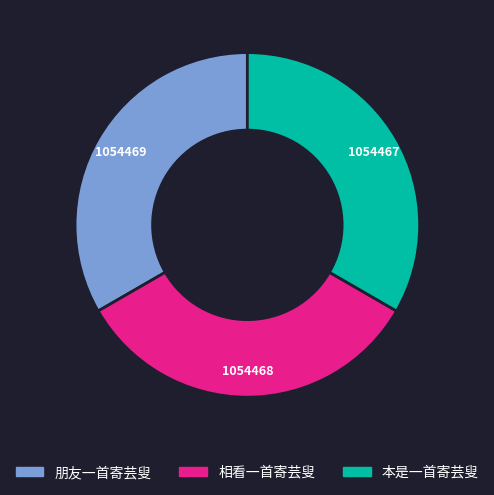

Is the sum of 朋友一首寄芸叟 and 相看一首寄芸叟 greater than half?

Yes